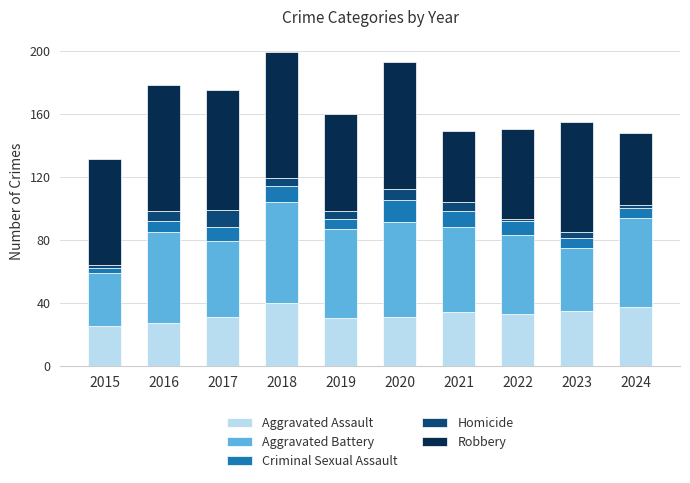

The value of Aggravated Assault at 2021 is 34. True or false?

True